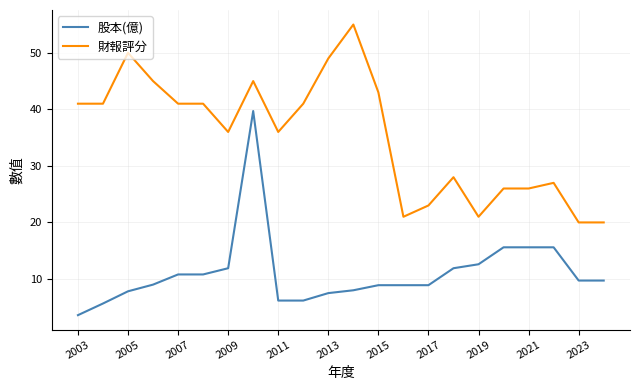

What is the highest value of the 股本(億) series?

39.7